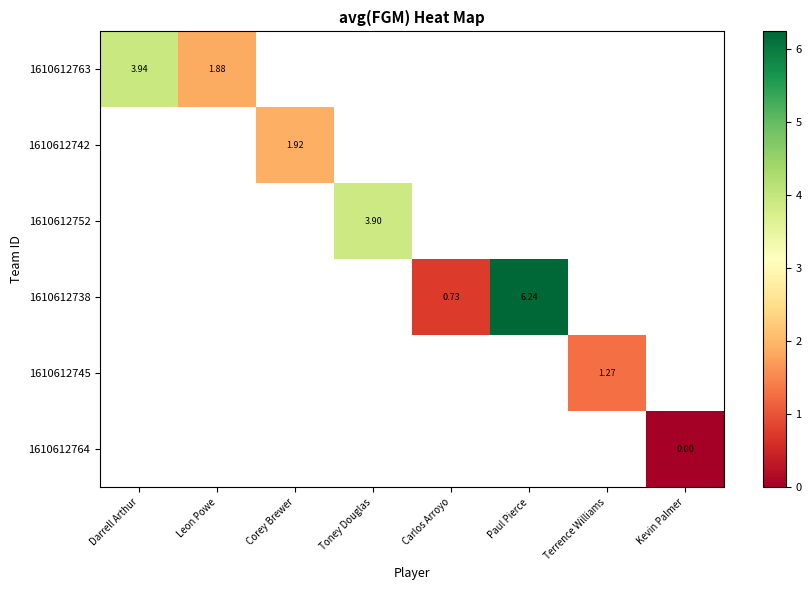

What is the maximum value shown in the chart?

6.2